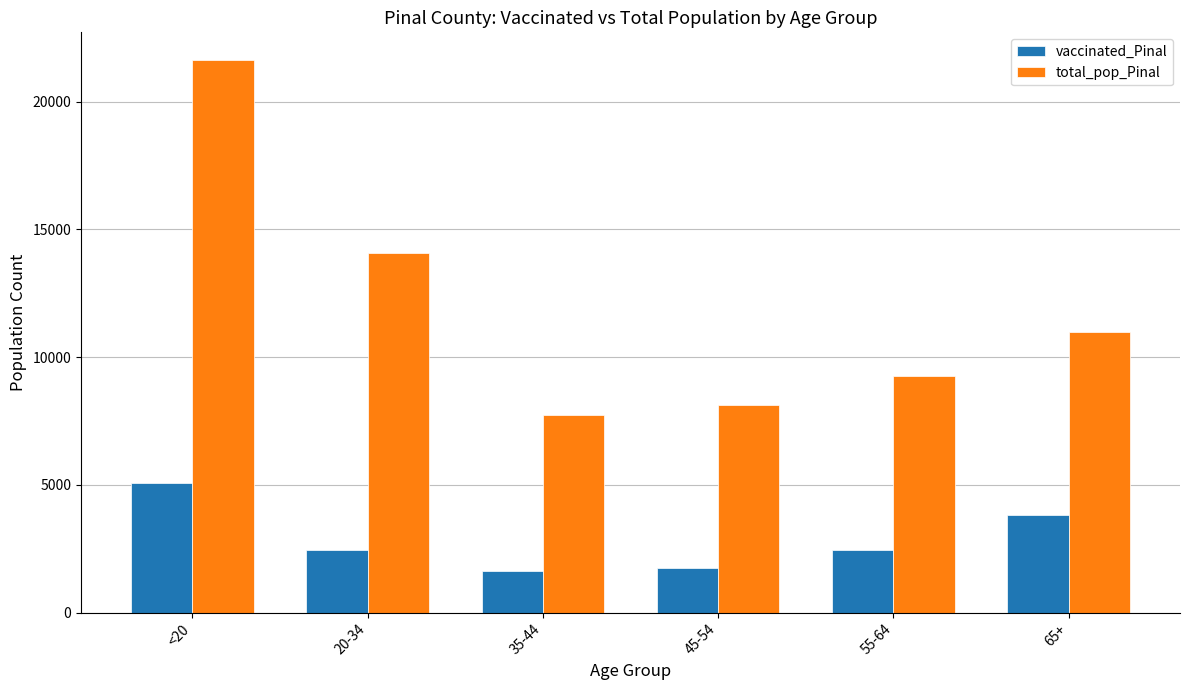

What is the label of the 1st bar from the left?

<20